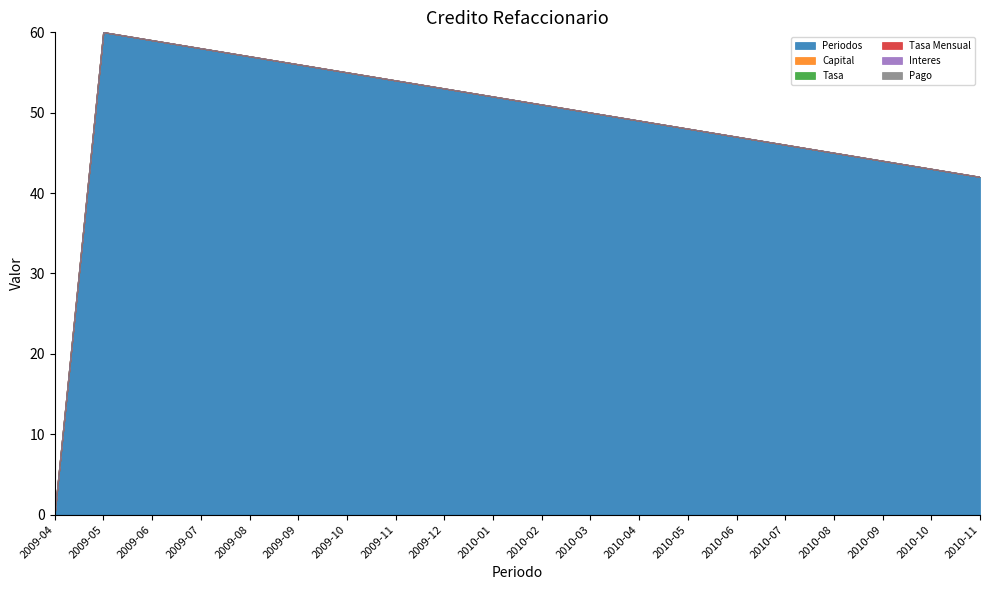

Which series has the widest spread of values?

Periodos